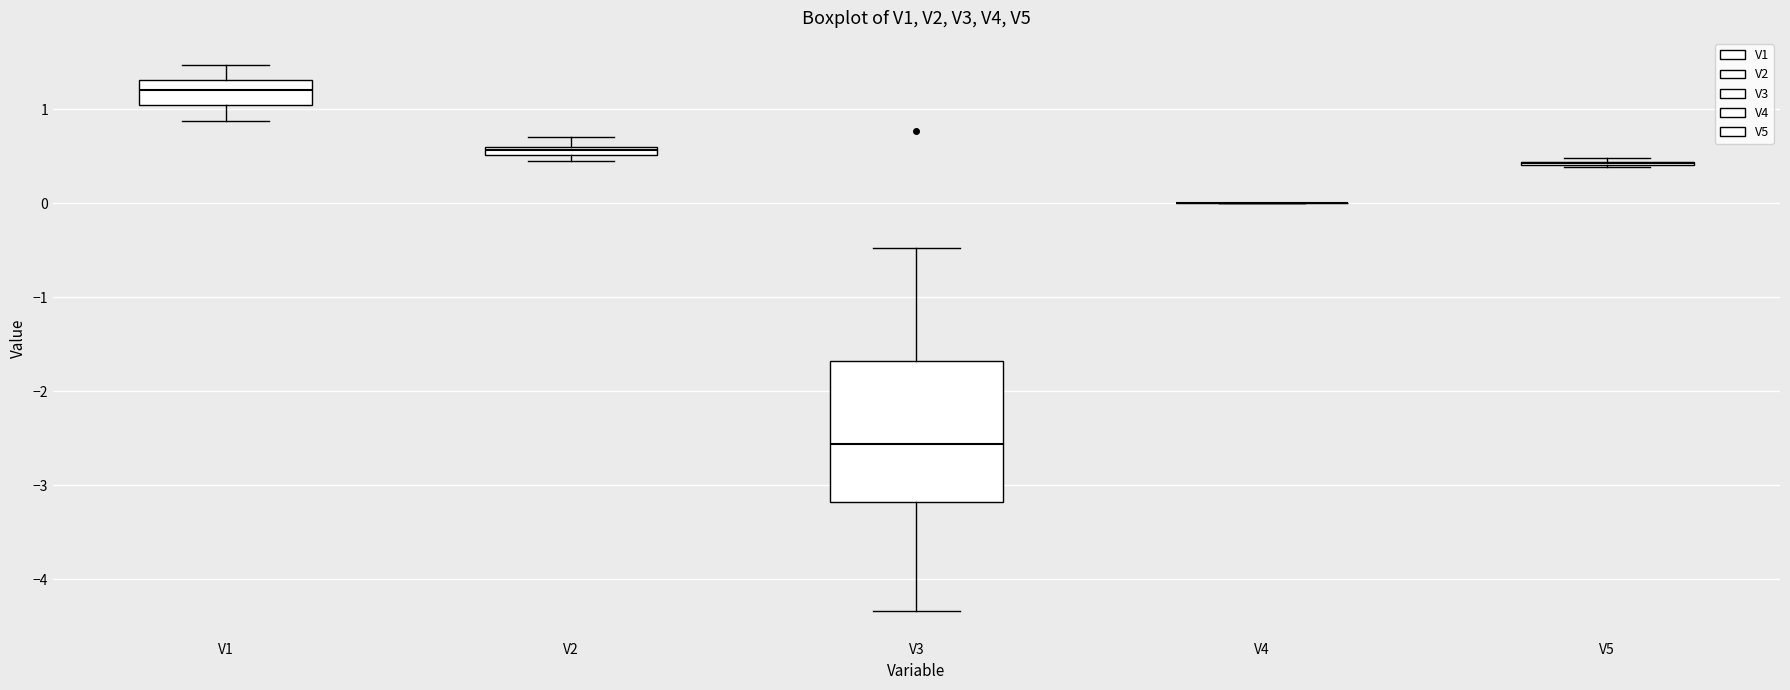

Which box is the tallest, from its lower edge to its upper edge?

V3